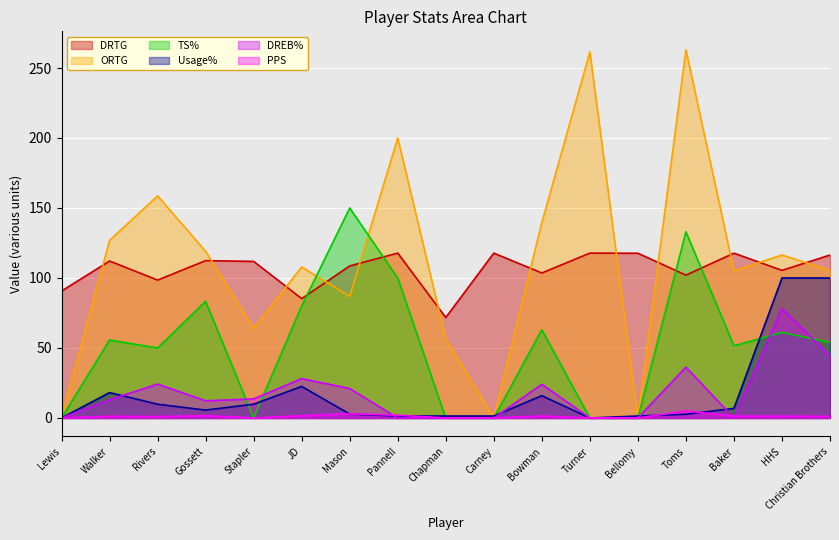

What is the difference between the highest and lowest values at Bellomy?

117.7